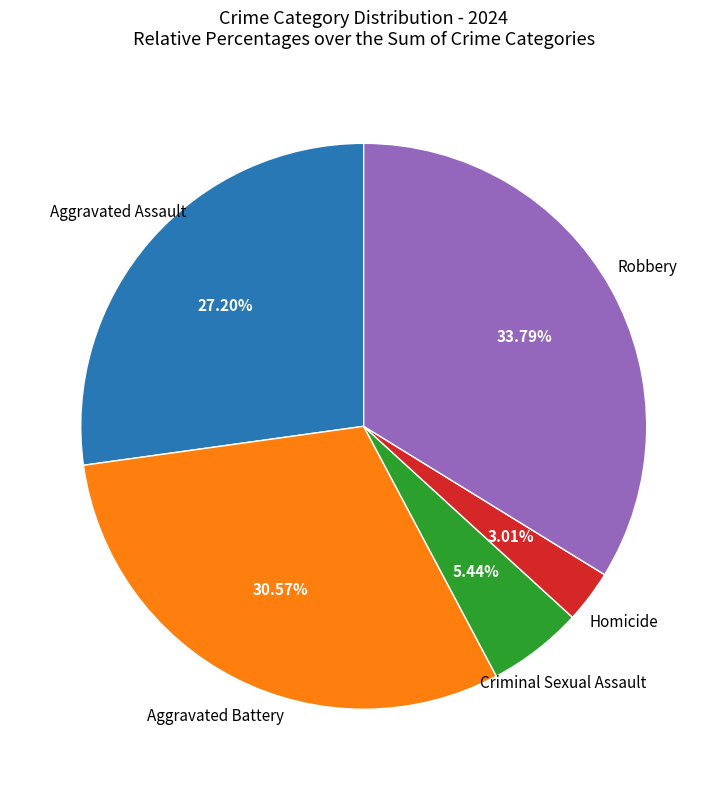

Is there a majority slice in this chart?

No